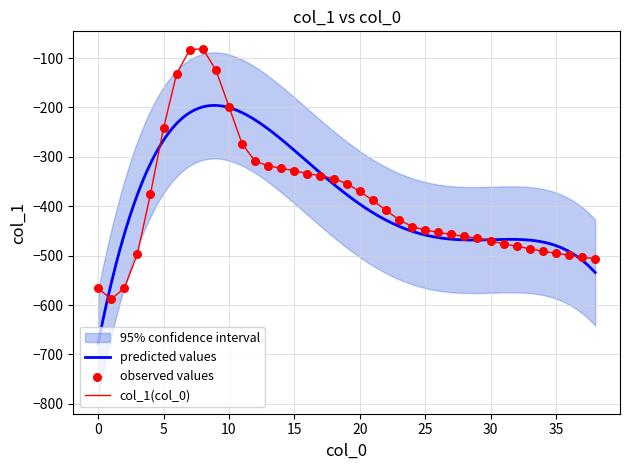

Which has a higher value, 2 or 21?

21